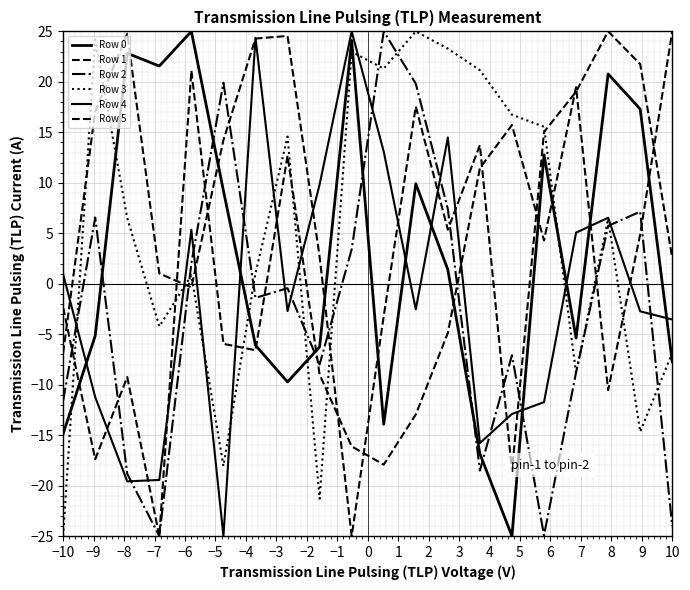

Rank the series by their maximum value, from lowest to highest.

Row 0, Row 1, Row 2, Row 3, Row 4, Row 5